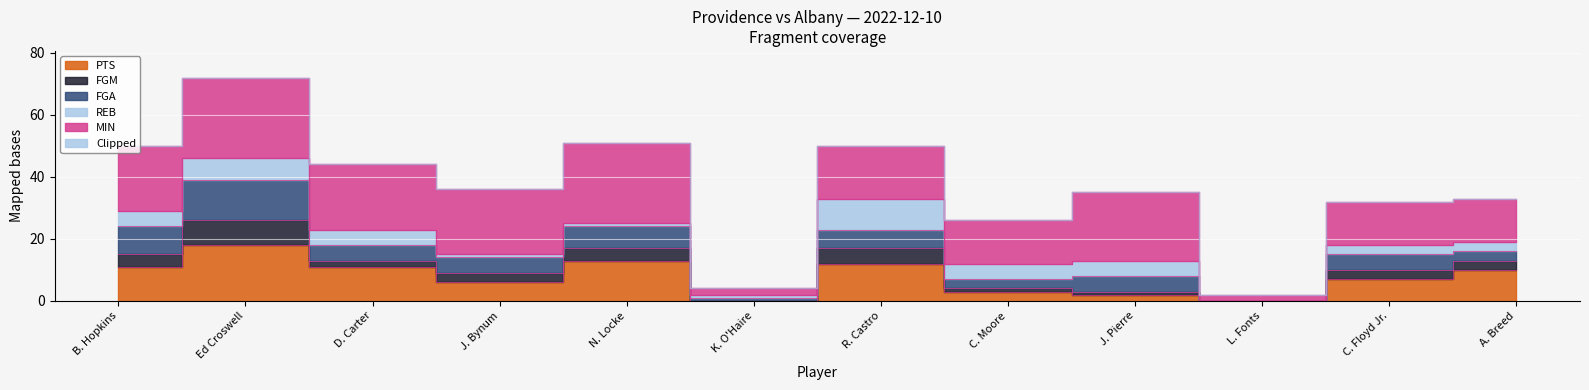

Reading left to right, extract all data points from this chart.

50	72	44	36	51	4	50	26	35	2	32	33